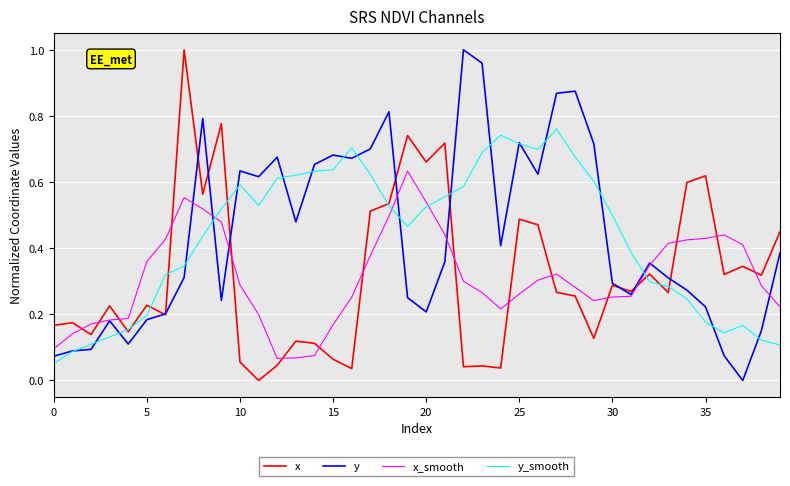

What is the sum of all x values?

12.7